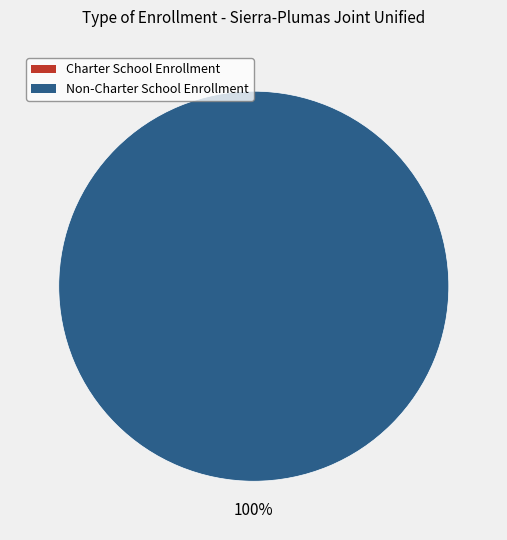

To the nearest percent, what is the difference between the largest and smallest slice percentages?

100%